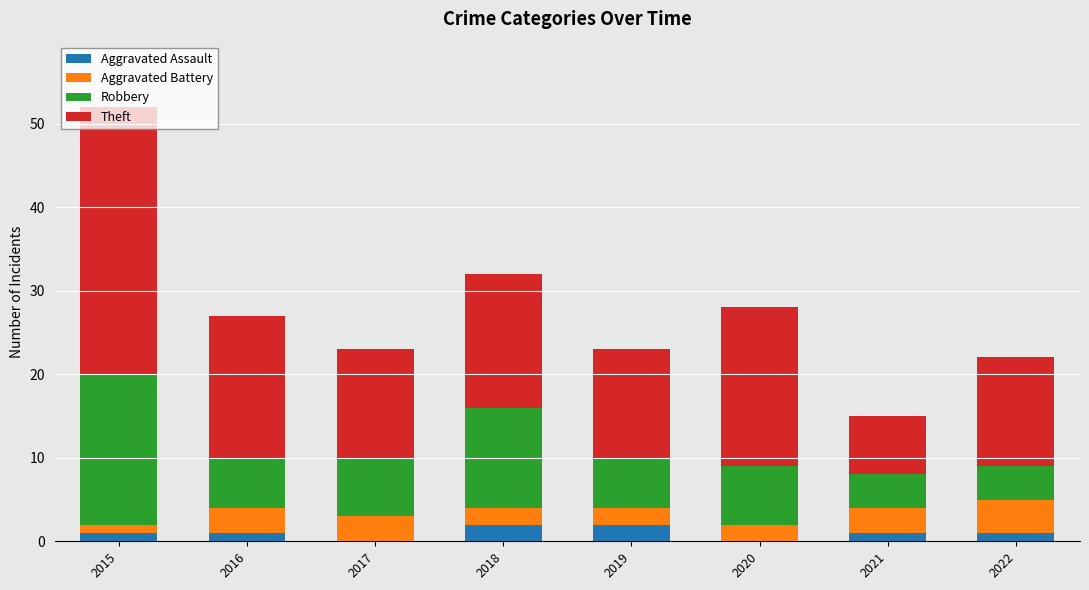

The Aggravated Assault series shows 0 at 2017. True or false?

True